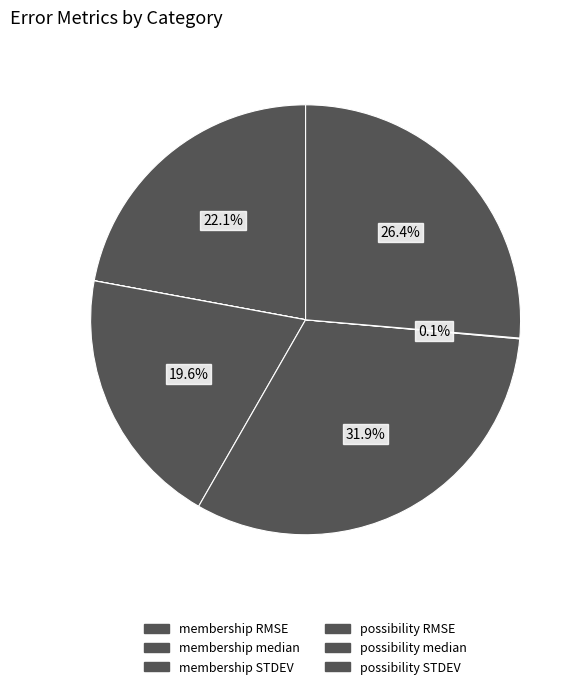

How many slices are in this pie chart?

6